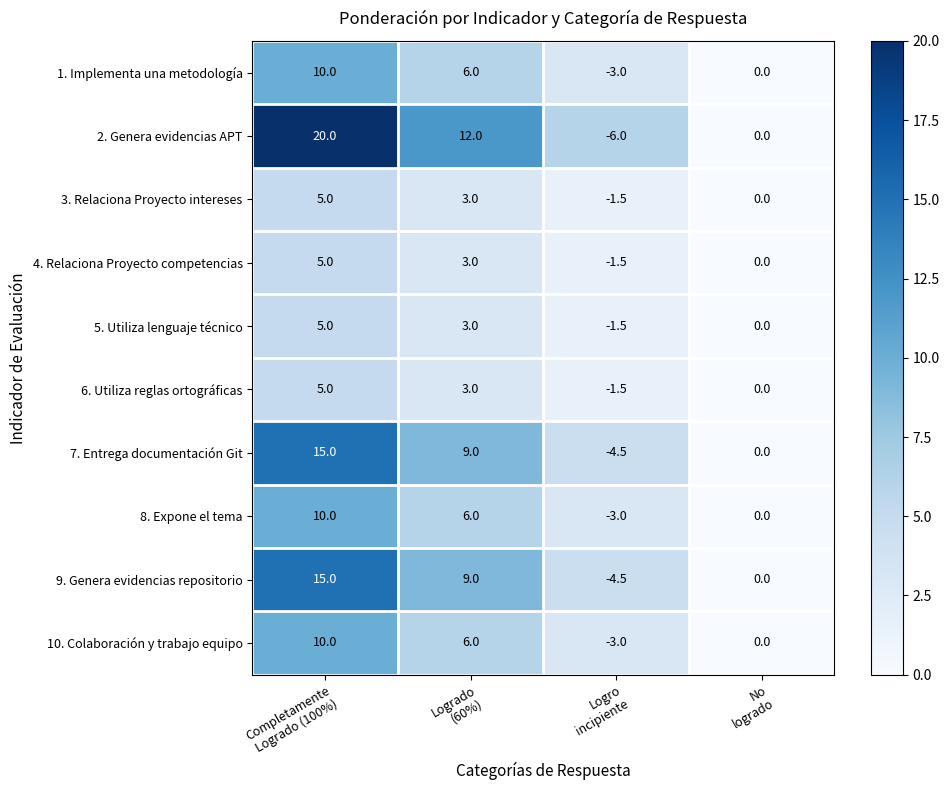

What is the difference between the second highest and second lowest values in the 3. Relaciona Proyecto intereses series?

3.0